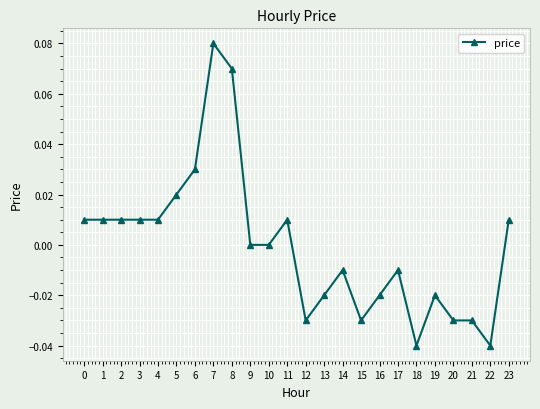

Between 20 and 8, which is larger?

8